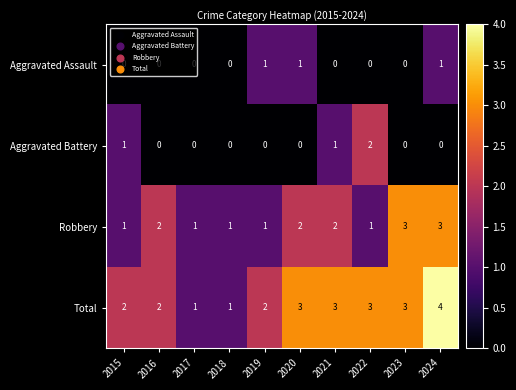

What is the spread (max minus min) of values at 2022?

3